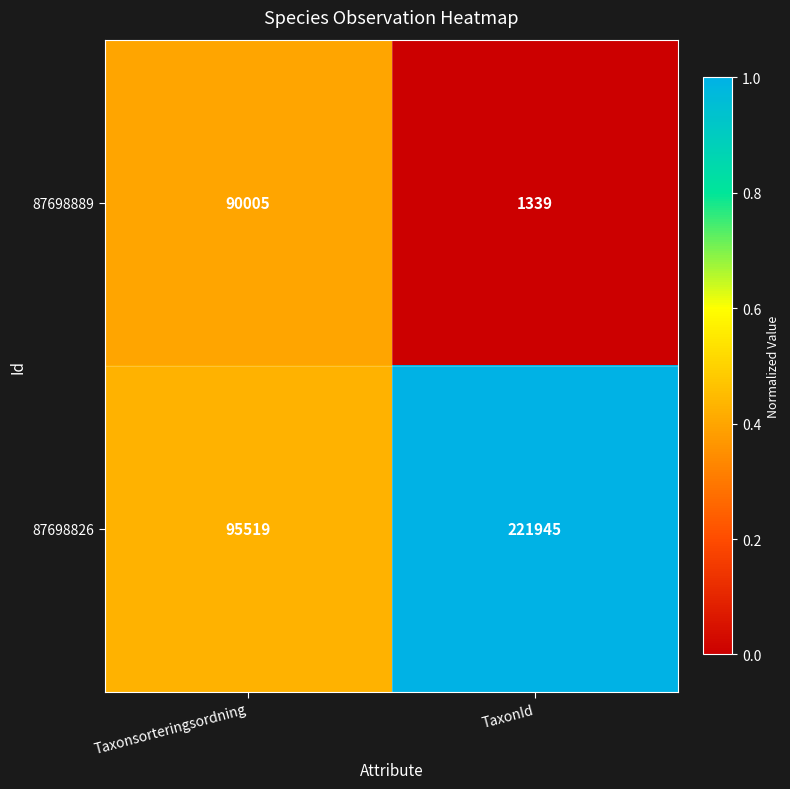

What is the sum of the 87698826 values at Taxonsorteringsordning and TaxonId?

317464